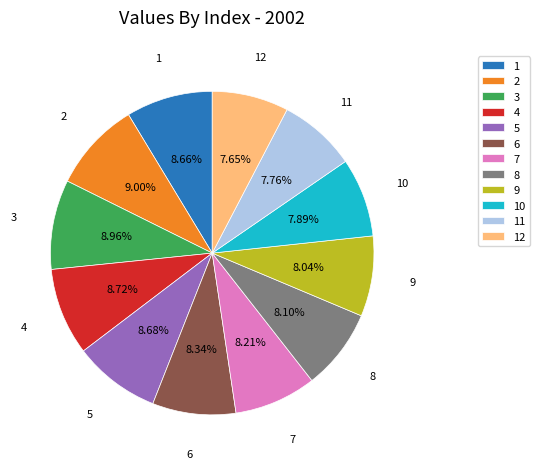

Do 12 and 4 together represent more than half of the pie?

No